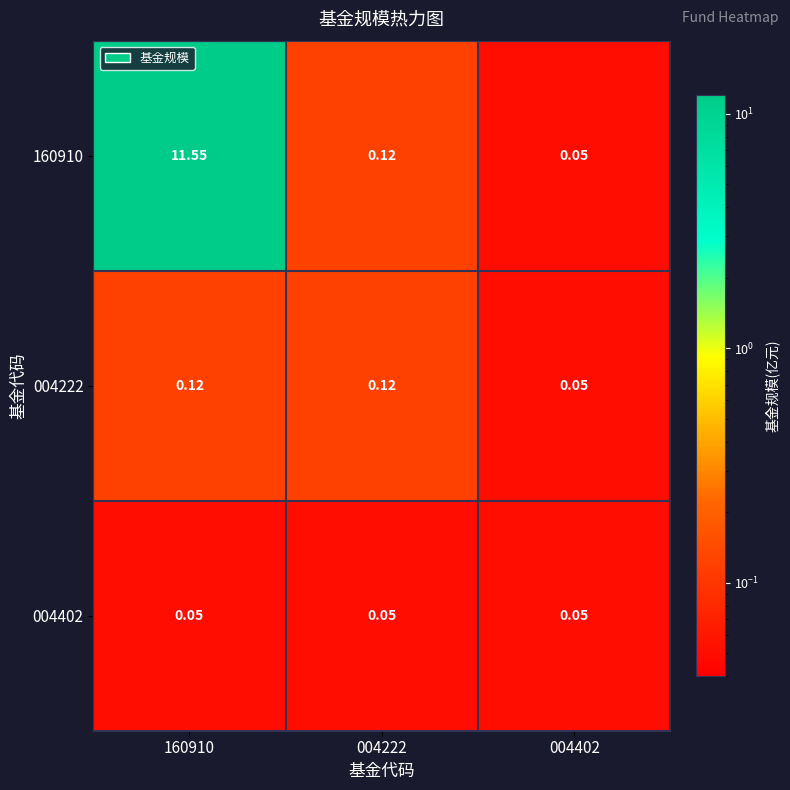

At how many categories does at least one series exceed 5?

1